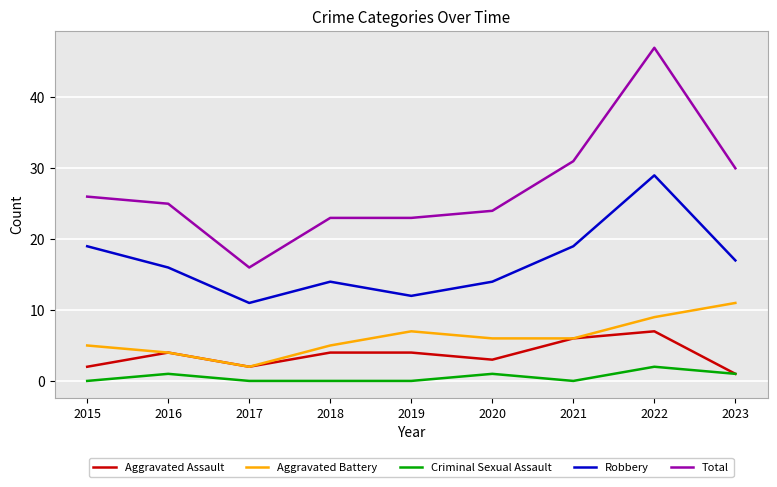

What is the approximate value of Aggravated Battery at 2019?

7